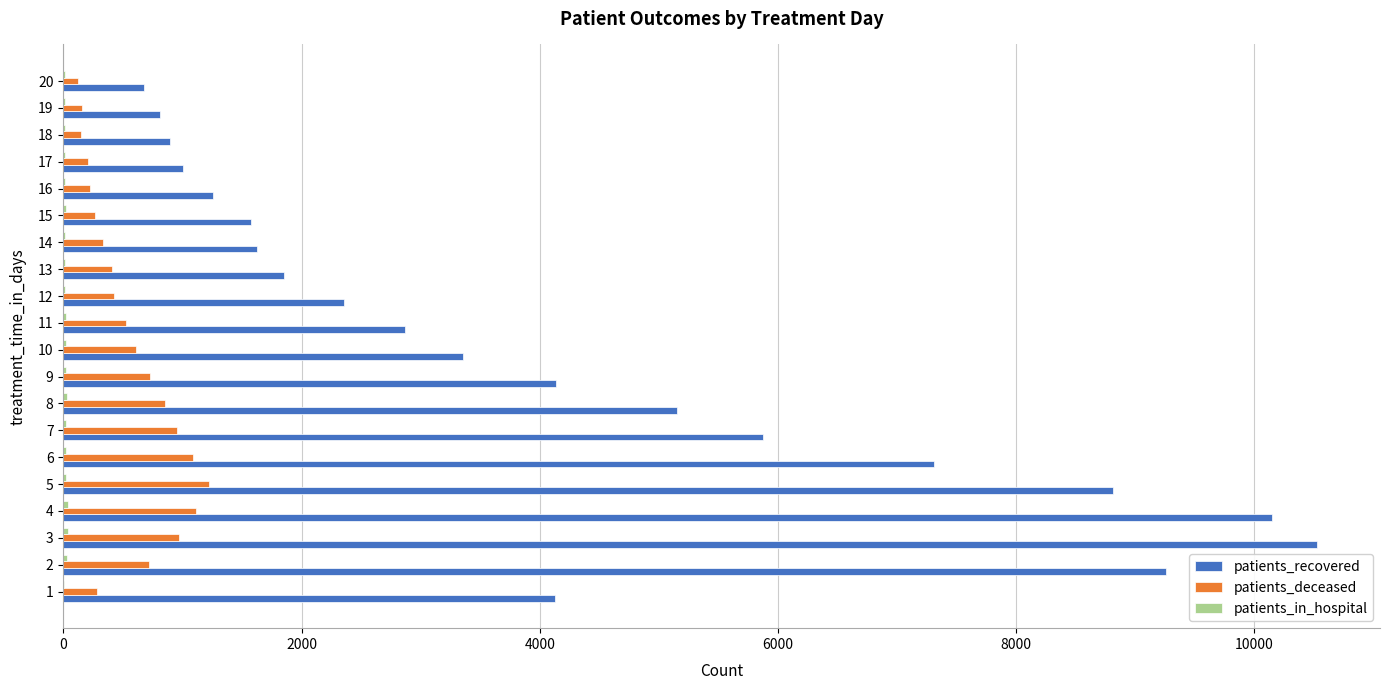

Which series has the largest total across all categories?

patients_recovered